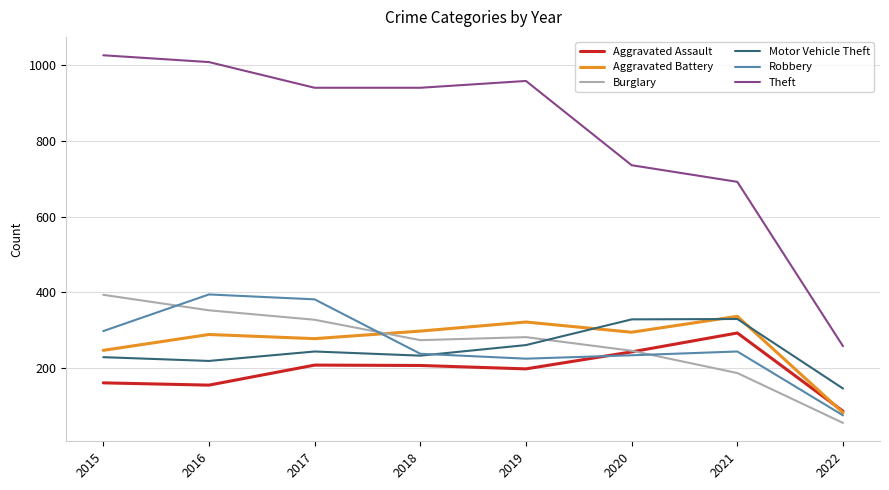

The value of Aggravated Battery at 2017 is 173. True or false?

False